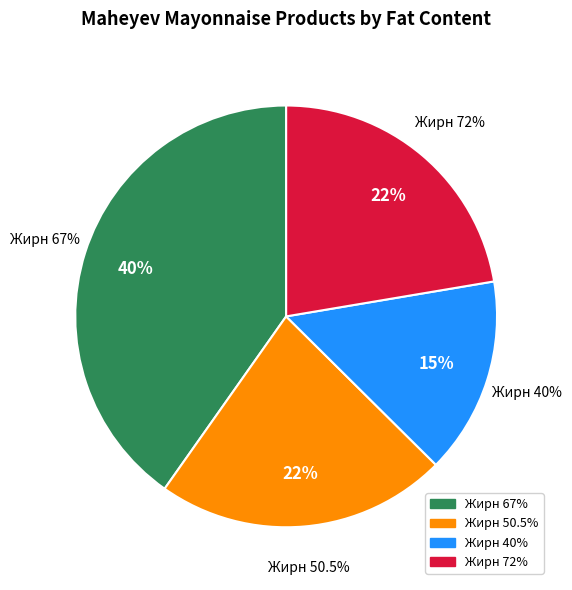

Is it true that 0.505 is 8% of the pie?

False